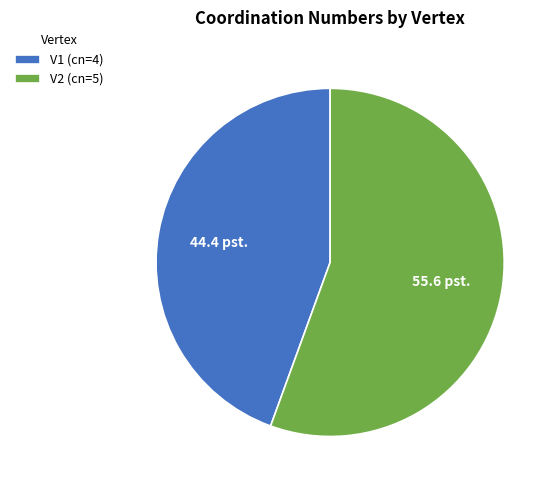

Is V1 (cn=4) the majority of the pie?

No